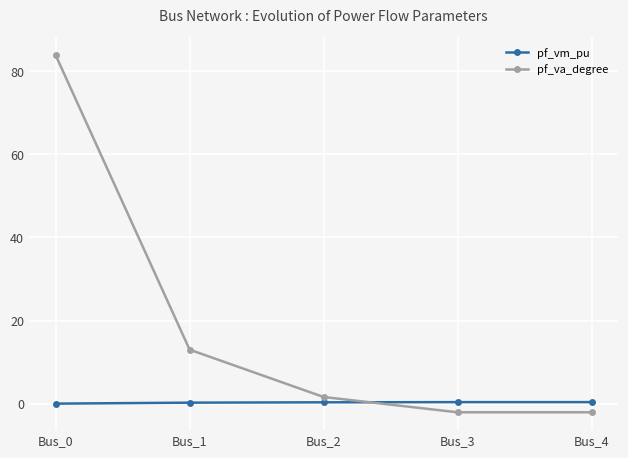

Which series has the largest total across all categories?

pf_va_degree